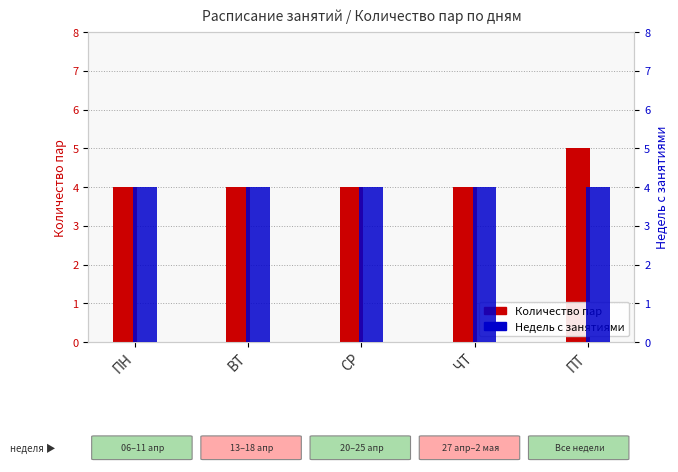

Rank the series by their maximum value, from lowest to highest.

Недель с занятиями, Количество пар